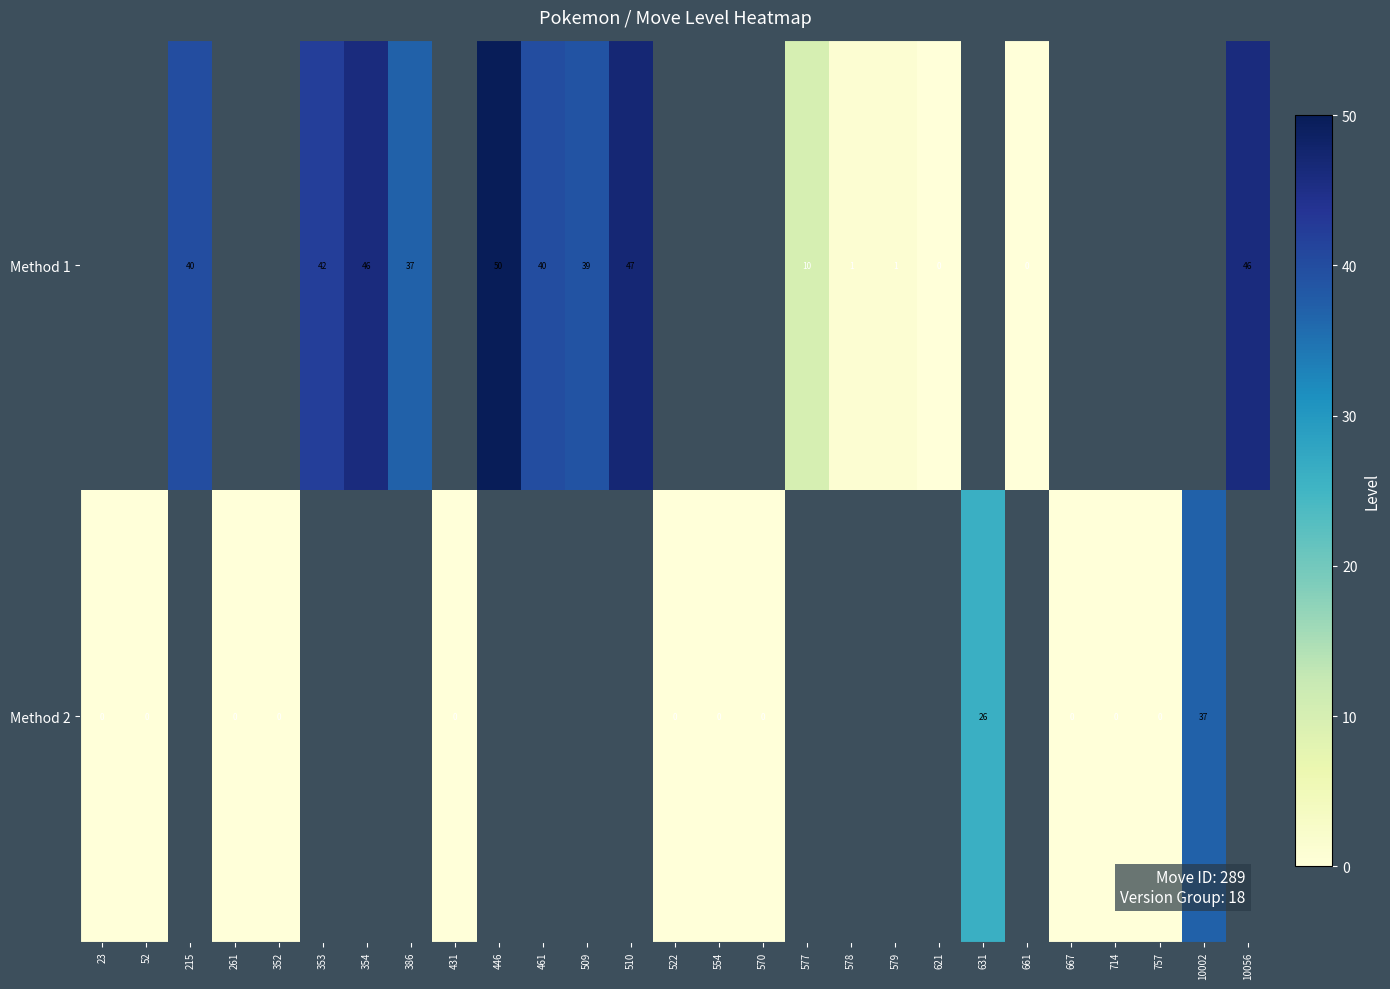

What is the difference between the Method 1 values at 577 and 354?

36